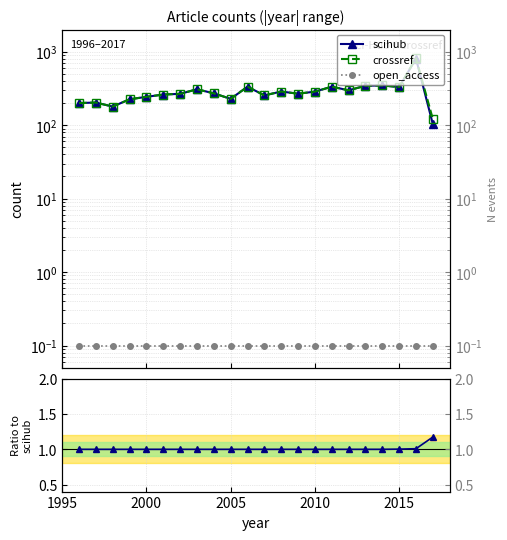

True or false: scihub and open_access intersect in this chart.

False